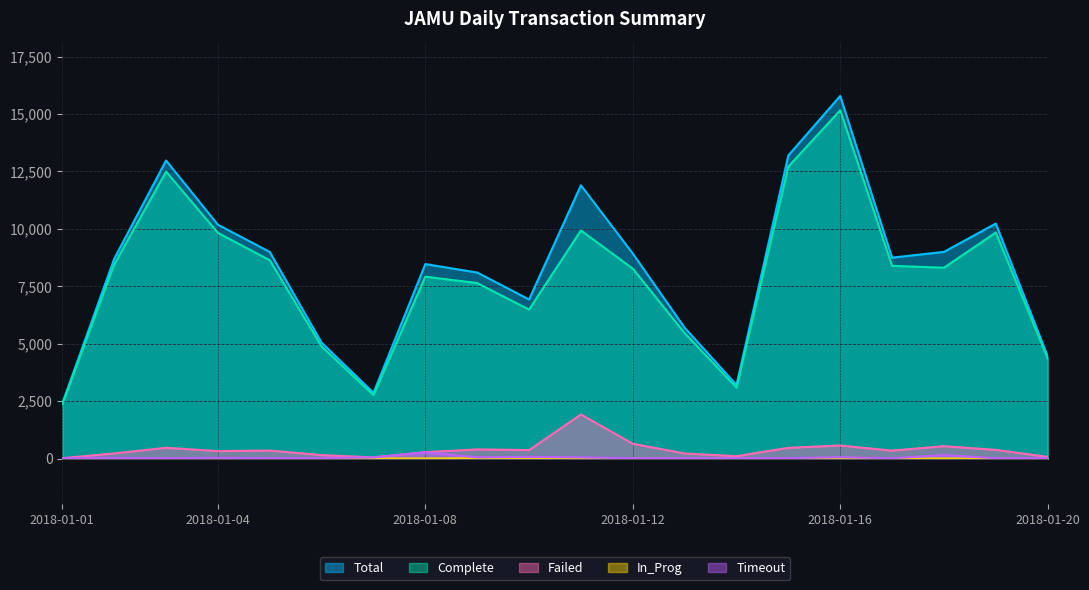

At 2018-01-18, list the series in order from largest to smallest.

Total, Complete, Failed, Timeout, In_Prog